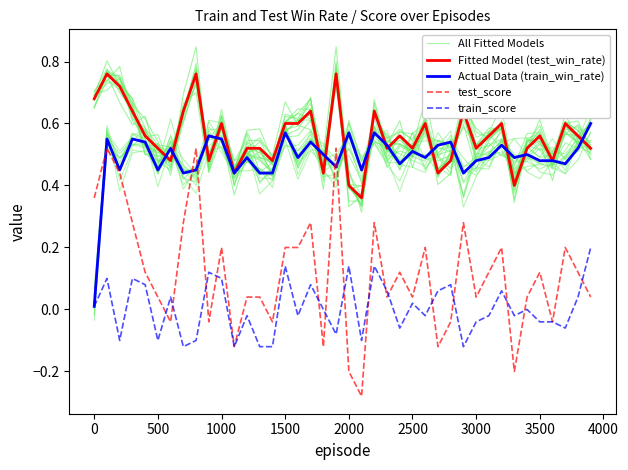

How many data points in train_score are less than 0?

20